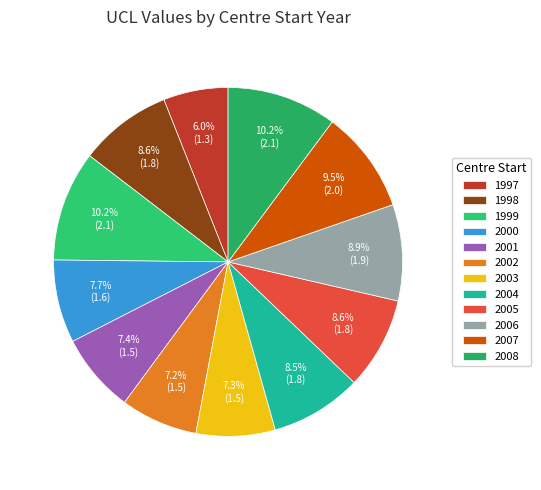

Rank the categories by value from lowest to highest.

1997, 2002, 2003, 2001, 2000, 2004, 2005, 1998, 2006, 2007, 2008, 1999